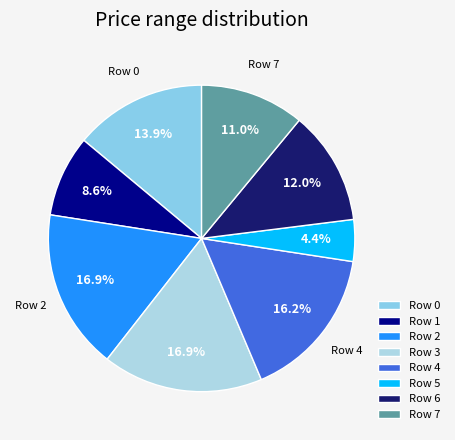

How many segments does this pie chart have?

8